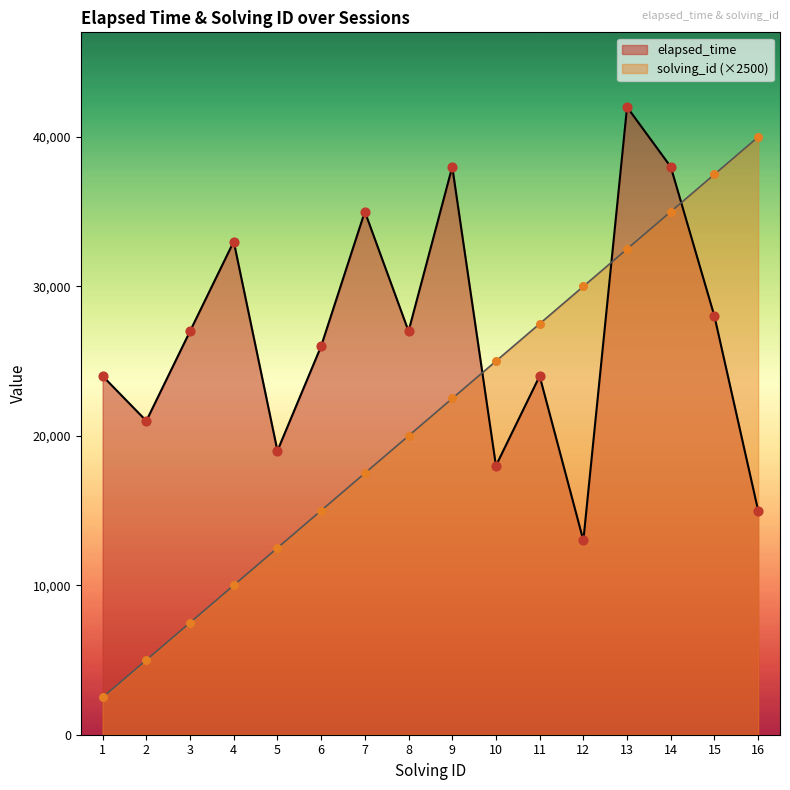

Which series contains the lowest Y value?

solving_id